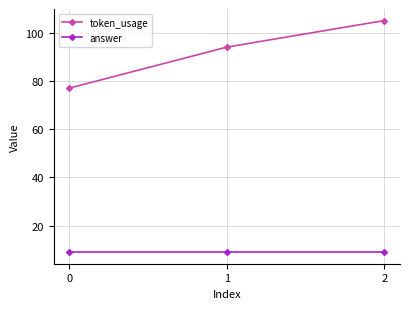

Reading right to left, extract all data points from this chart.

token_usage: 2=105	1=94	0=77
answer: 2=9	1=9	0=9